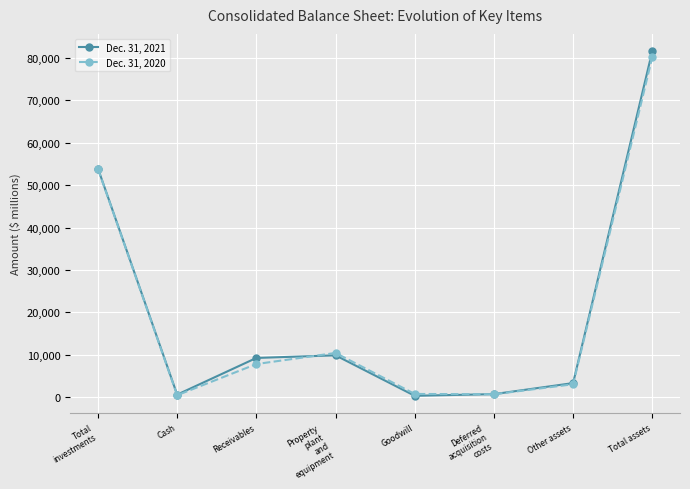

How many lines are shown in the chart?

2